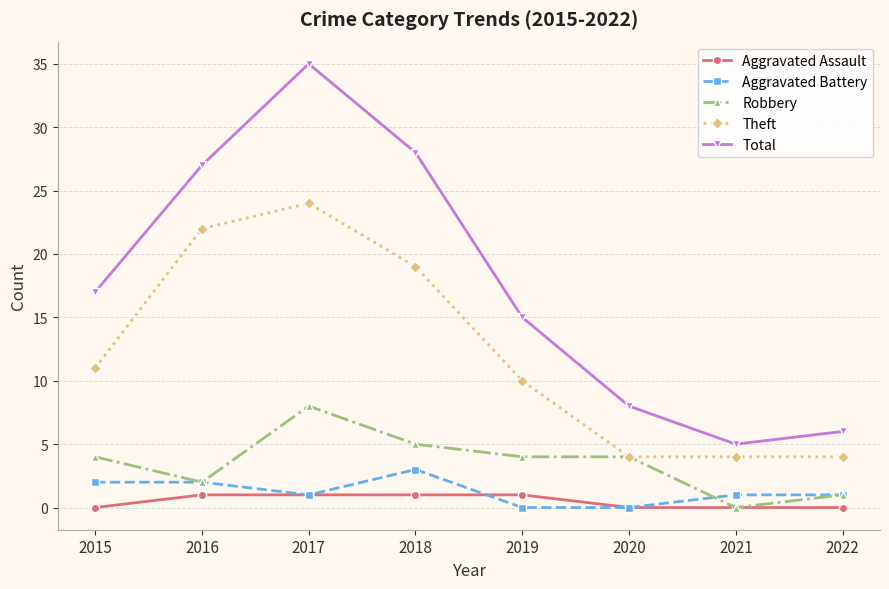

What is the sum of all Aggravated Battery values?

10